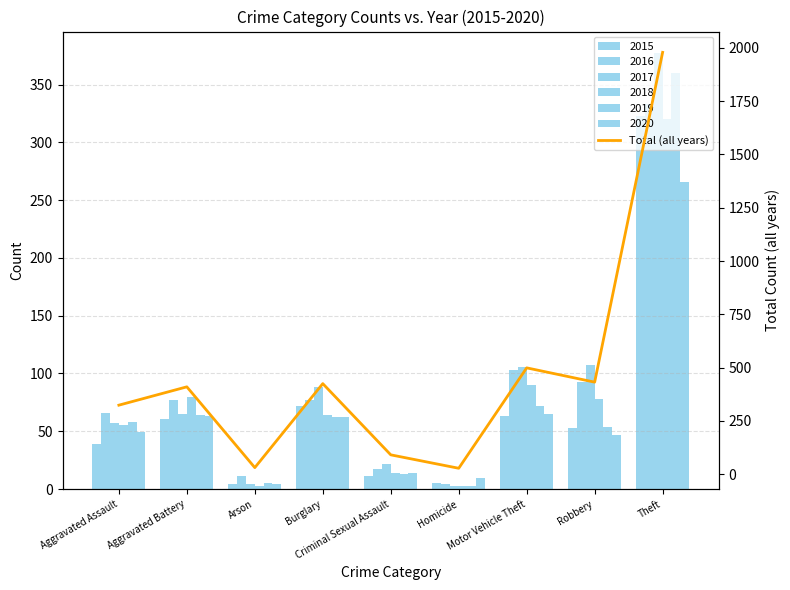

Where does the data first go above 410?

Burglary